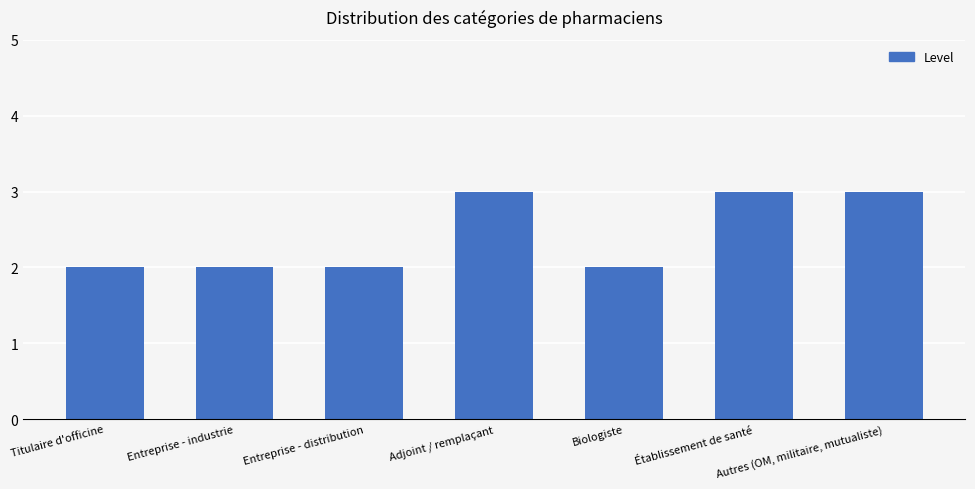

What is the sum of all values?

17